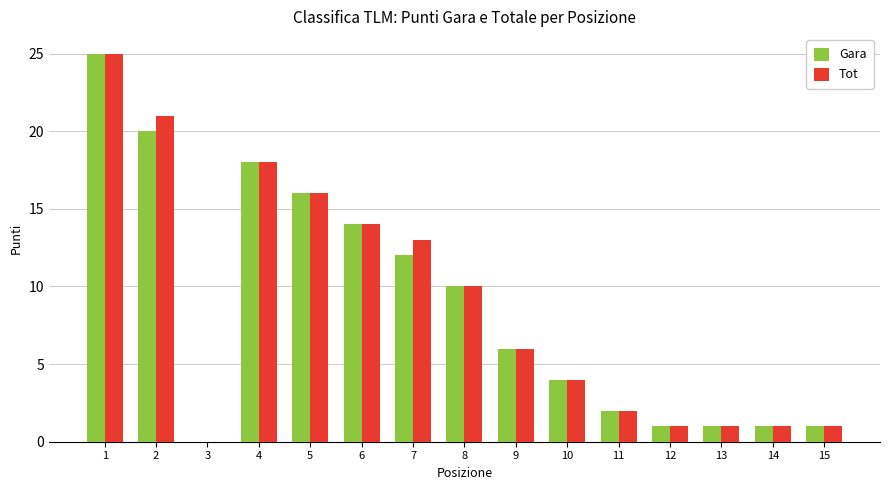

What is the greatest value displayed?

25.0